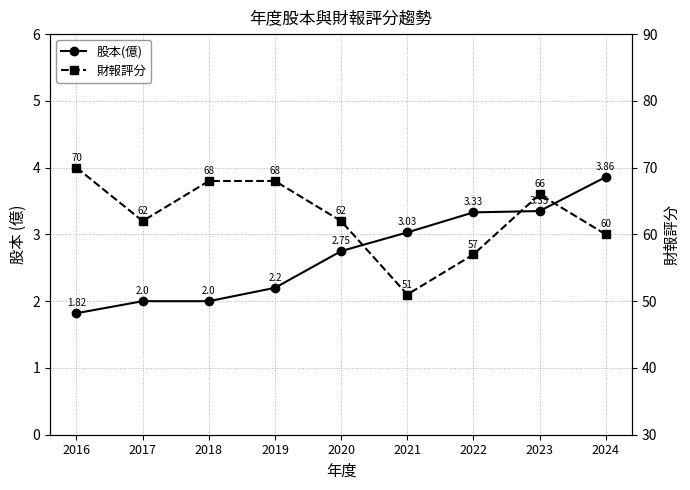

Reading left to right, extract all data points from this chart.

股本(億): 2016=1.8	2017=2.0	2018=2.0	2019=2.2	2020=2.8	2021=3.0	2022=3.3	2023=3.4	2024=3.9
財報評分: 2016=70.0	2017=62.0	2018=68.0	2019=68.0	2020=62.0	2021=51.0	2022=57.0	2023=66.0	2024=60.0